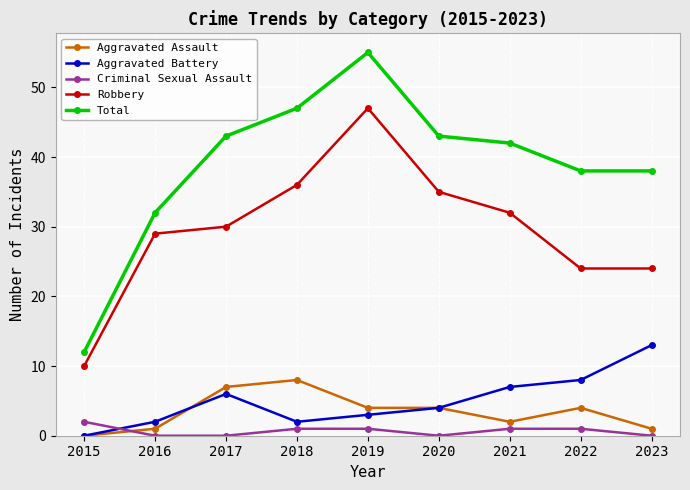

What is the average value of the Robbery series?

30